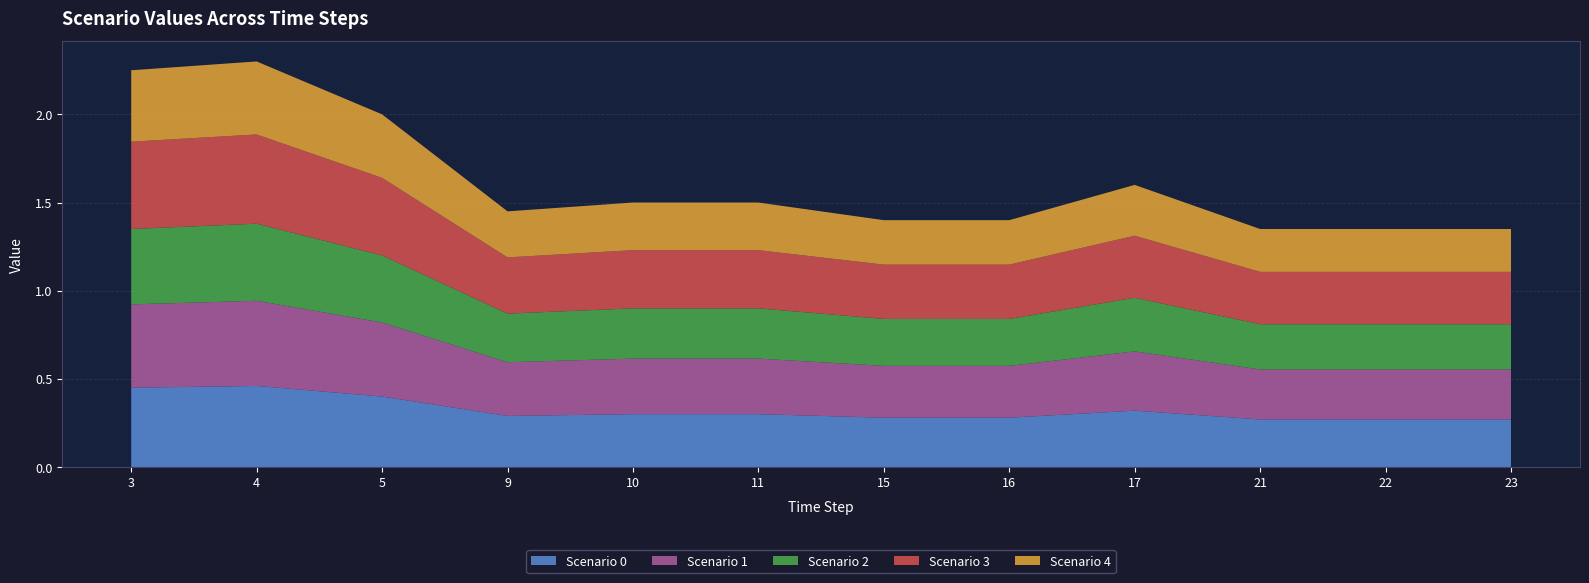

Reading left to right, list all the values displayed in this chart.

Scenario 0: 0.5	0.5	0.4	0.3	0.3	0.3	0.3	0.3	0.3	0.3	0.3	0.3
Scenario 1: 0.5	0.5	0.4	0.3	0.3	0.3	0.3	0.3	0.3	0.3	0.3	0.3
Scenario 2: 0.4	0.4	0.4	0.3	0.3	0.3	0.3	0.3	0.3	0.3	0.3	0.3
Scenario 3: 0.5	0.5	0.4	0.3	0.3	0.3	0.3	0.3	0.4	0.3	0.3	0.3
Scenario 4: 0.4	0.4	0.4	0.3	0.3	0.3	0.3	0.3	0.3	0.2	0.2	0.2